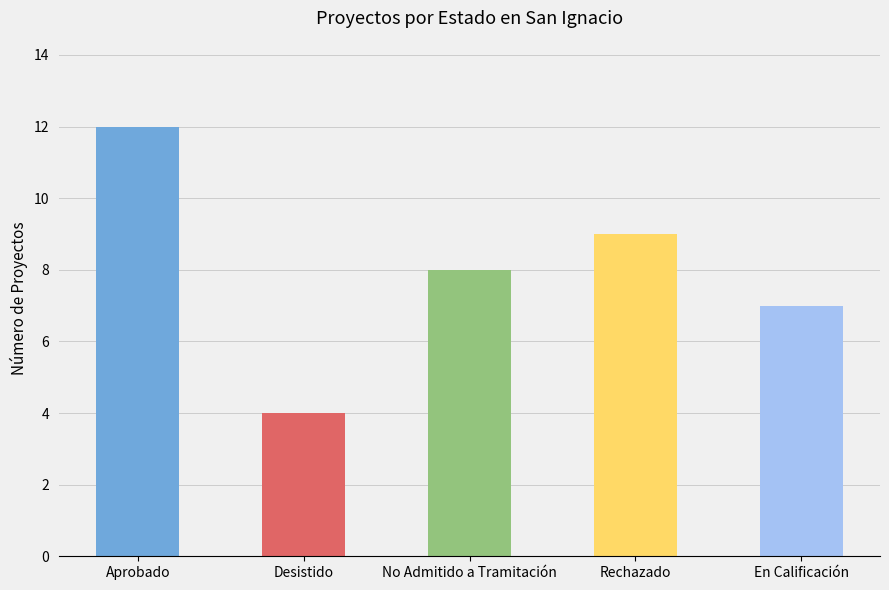

What is the label of the 4th bar from the right?

Desistido